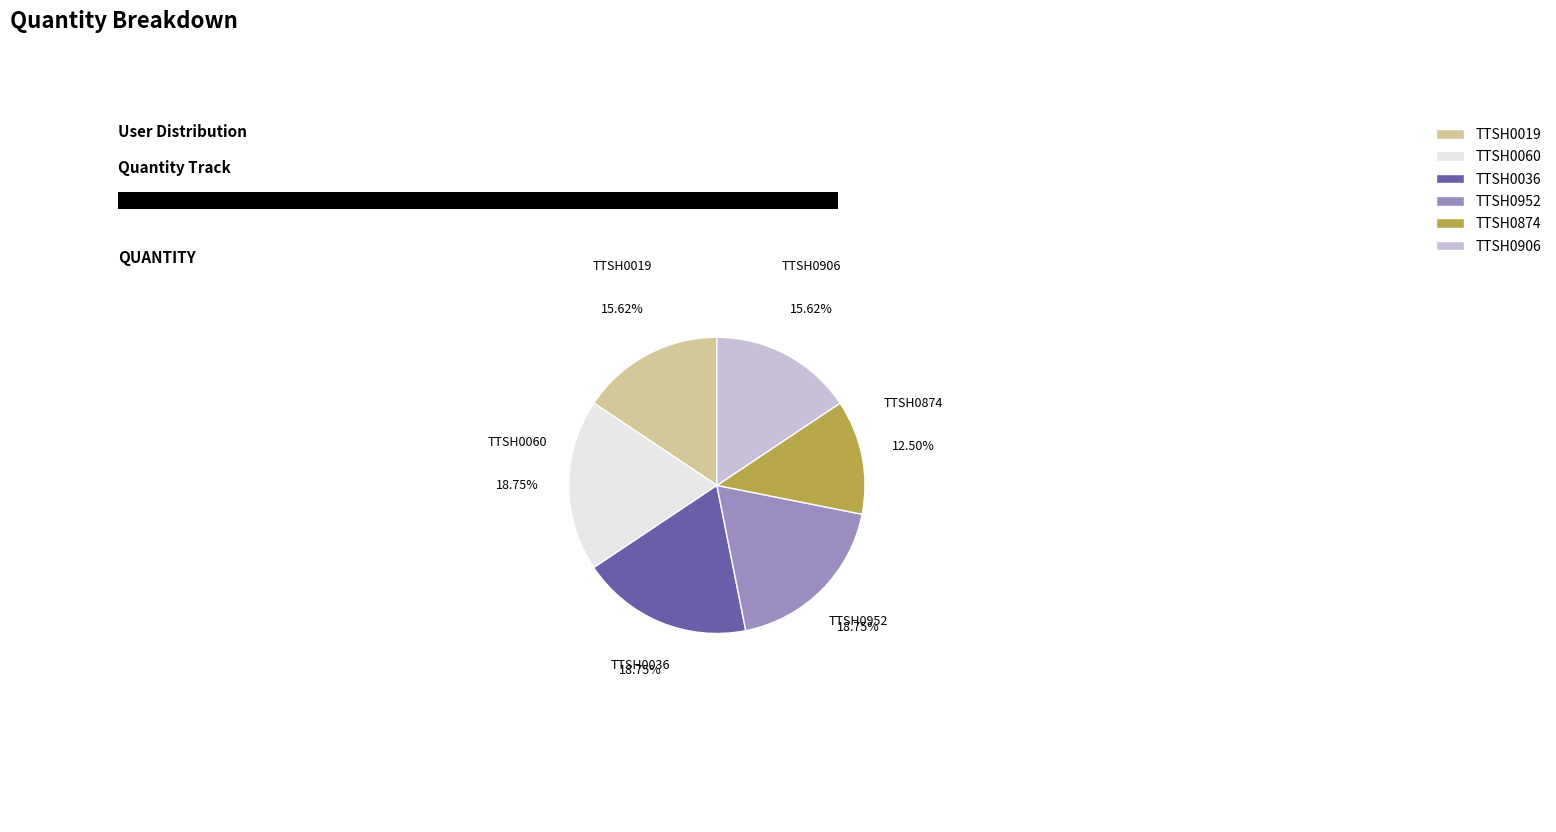

Is there a majority slice in this chart?

No